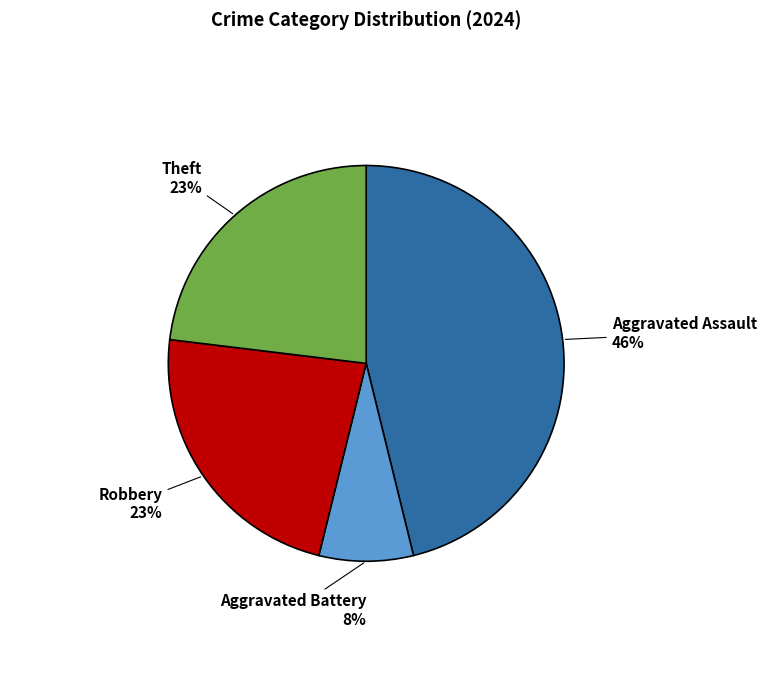

Does any single category account for the majority?

No